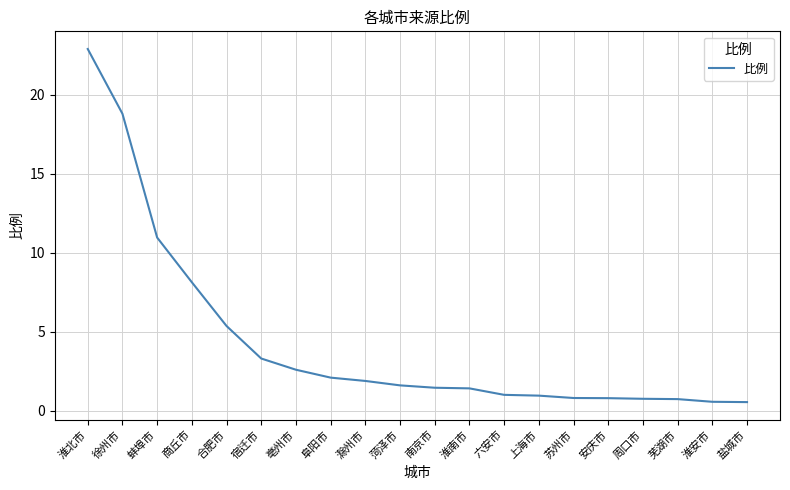

What is the greatest value displayed?

22.9